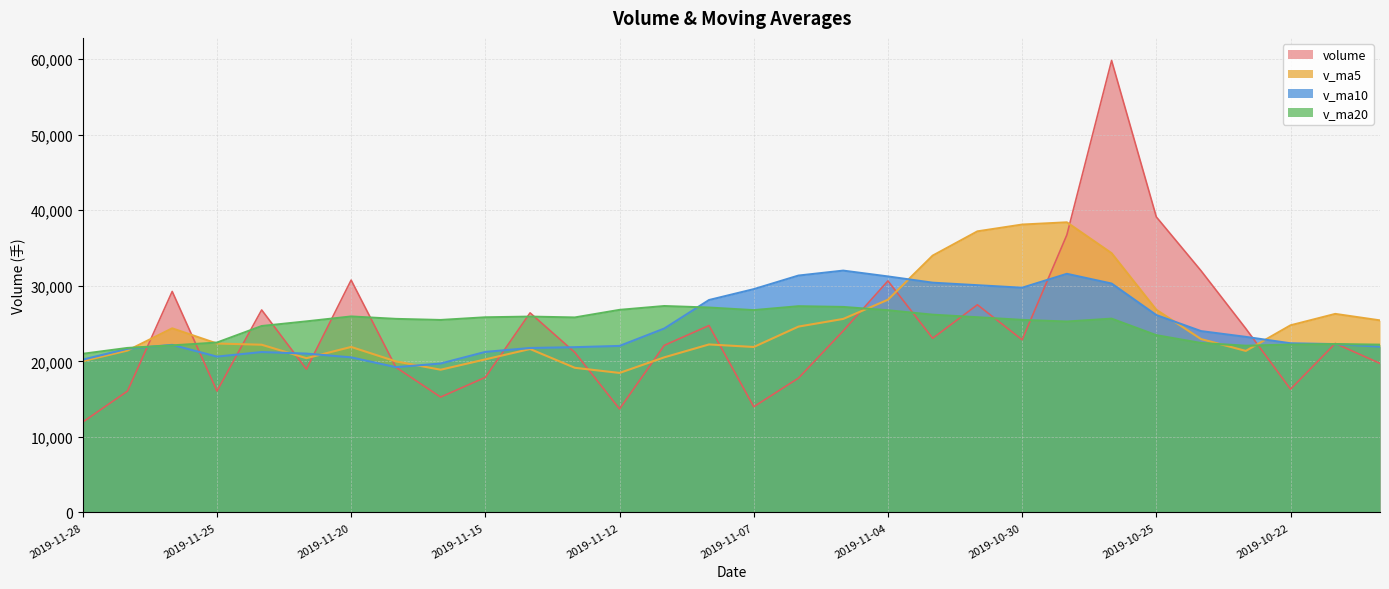

Reading left to right, list all the values displayed in this chart.

volume: 11962.3	16059.0	29247.7	16066.9	26796.3	18955.4	30747.7	19214.5	15267.7	17879.3	26412.0	21181.9	13698.4	22112.4	24732.9	13989.4	17777.6	24025.8	30640.3	23052.3	27483.1	22850.0	36731.1	59812.8	39109.1	31982.4	24334.1	16313.8	22366.6	19722.9
v_ma5: 20026.5	21425.1	24362.8	22356.2	22196.3	20412.9	21904.2	19991.1	18887.9	20256.8	21627.5	19143.0	18462.1	20527.6	22233.2	21897.1	24595.8	25610.3	28151.4	33985.9	37197.2	38097.1	38393.9	34310.4	26821.2	22944.0	21377.4	24761.9	26272.5	25415.3
v_ma10: 20219.7	21664.7	22176.9	20622.0	21226.6	21020.2	20523.6	19226.6	19707.7	21245.0	21762.3	21869.4	22036.2	24339.5	28109.5	29547.2	31346.5	32002.1	31230.9	30403.5	30070.6	29737.3	31577.9	30291.5	26118.2	23995.7	23232.4	22385.5	22275.0	21934.6
v_ma20: 20991.0	21767.0	22106.6	22480.8	24668.0	25283.7	25935.0	25614.4	25469.3	25824.3	25916.5	25803.3	26807.1	27315.5	27113.9	26771.4	27289.4	27193.8	26753.0	26169.1	25831.2	25480.5	25261.1	25644.7	23455.1	22421.7	22064.3	22213.3	22281.9	22203.0